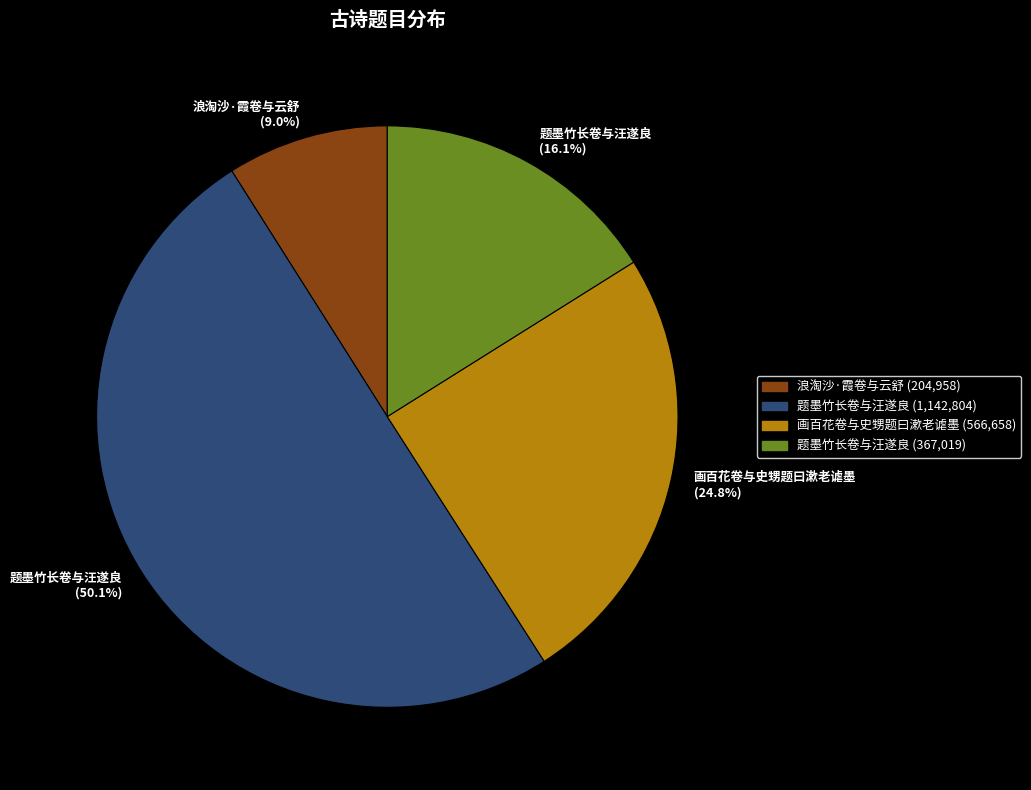

What is the ratio of the value at 题墨竹长卷与汪遂良 (16.1%) to the value at 题墨竹长卷与汪遂良 (50.1%)?

0.3